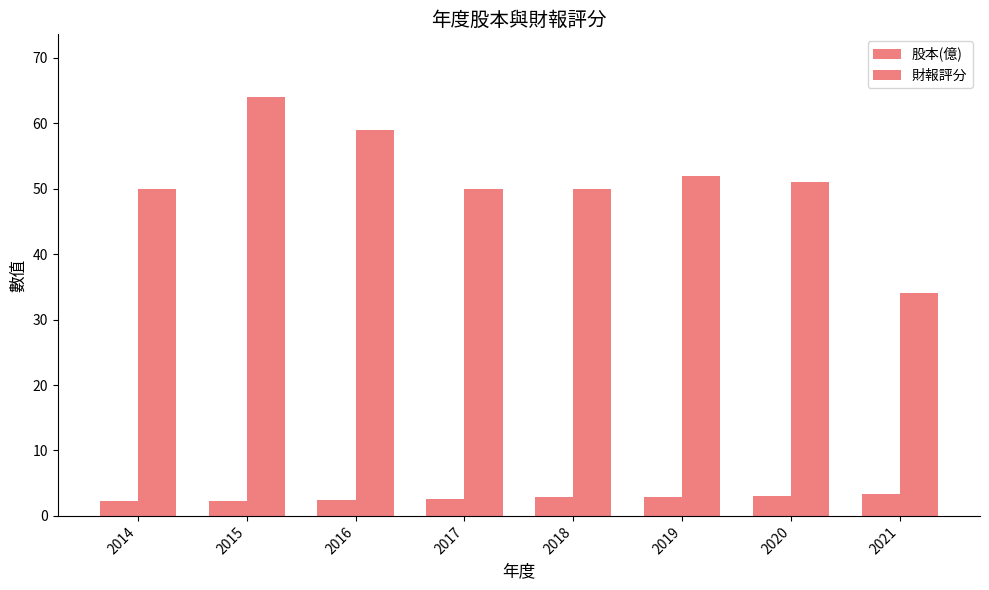

List the series in order of their overall mean, highest first.

財報評分, 股本(億)